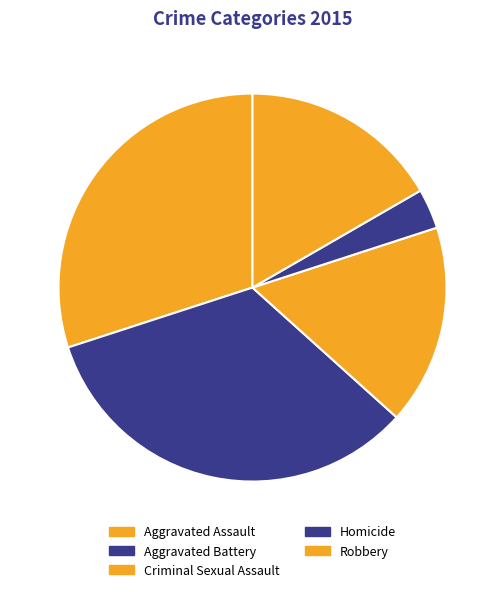

Approximately how many times larger is the value at Homicide compared to Aggravated Battery?

0.1